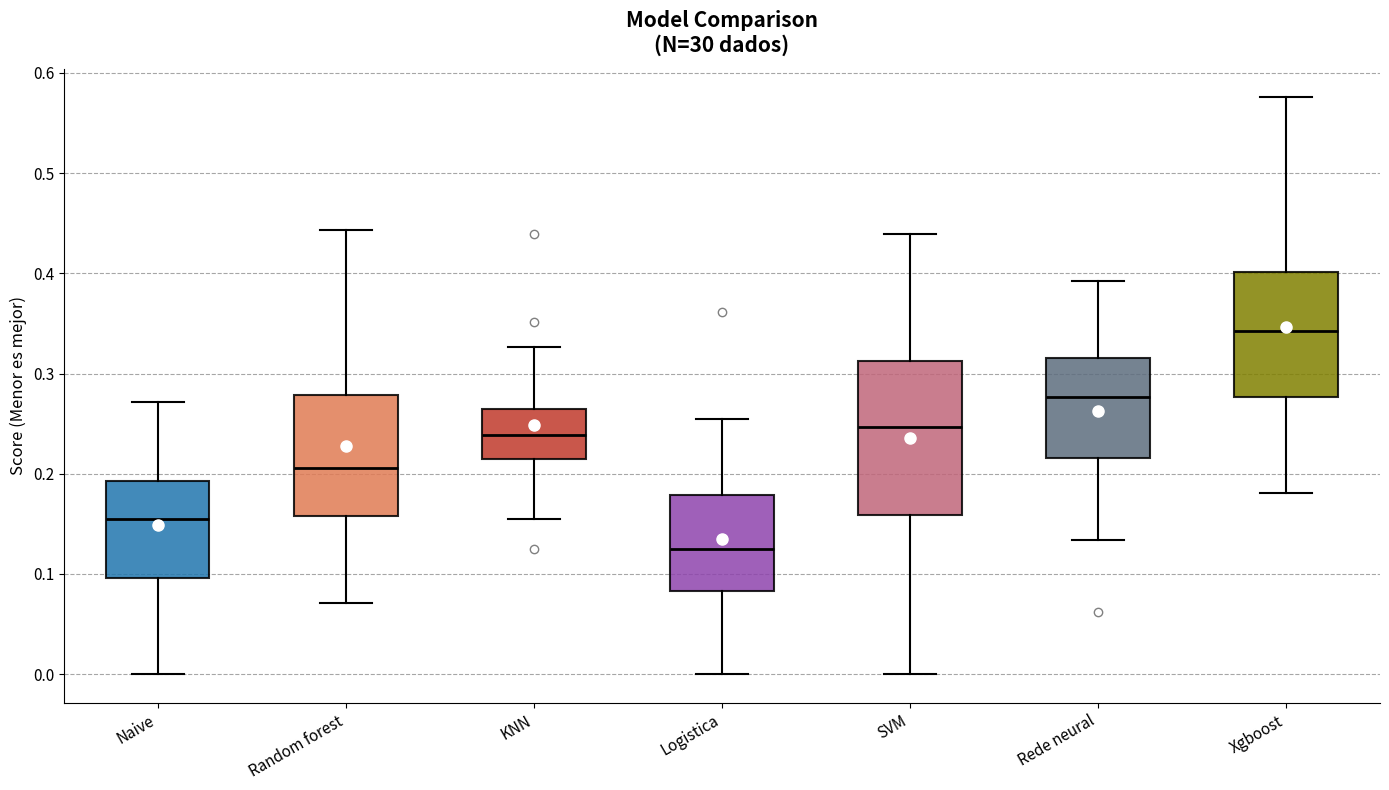

Which box's median line is the lowest?

Logistica